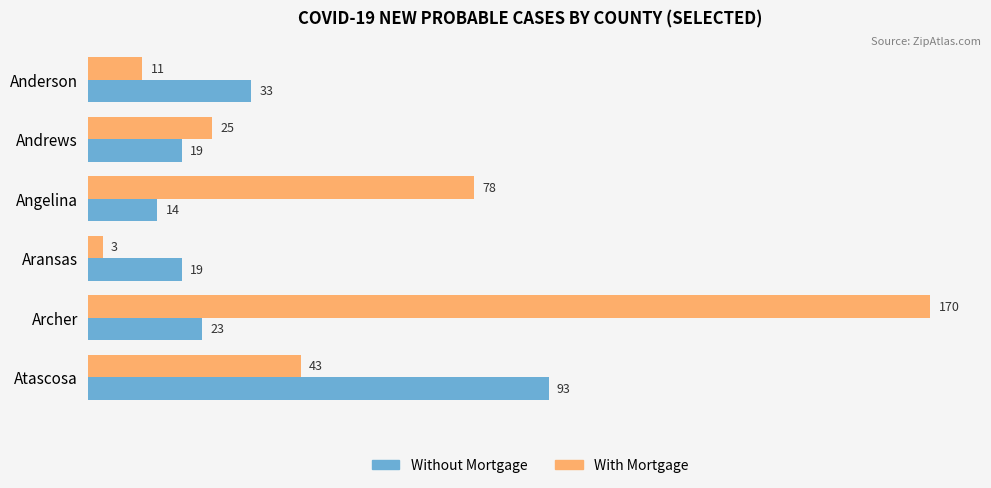

At Aransas, list the series in order from largest to smallest.

Without Mortgage, With Mortgage